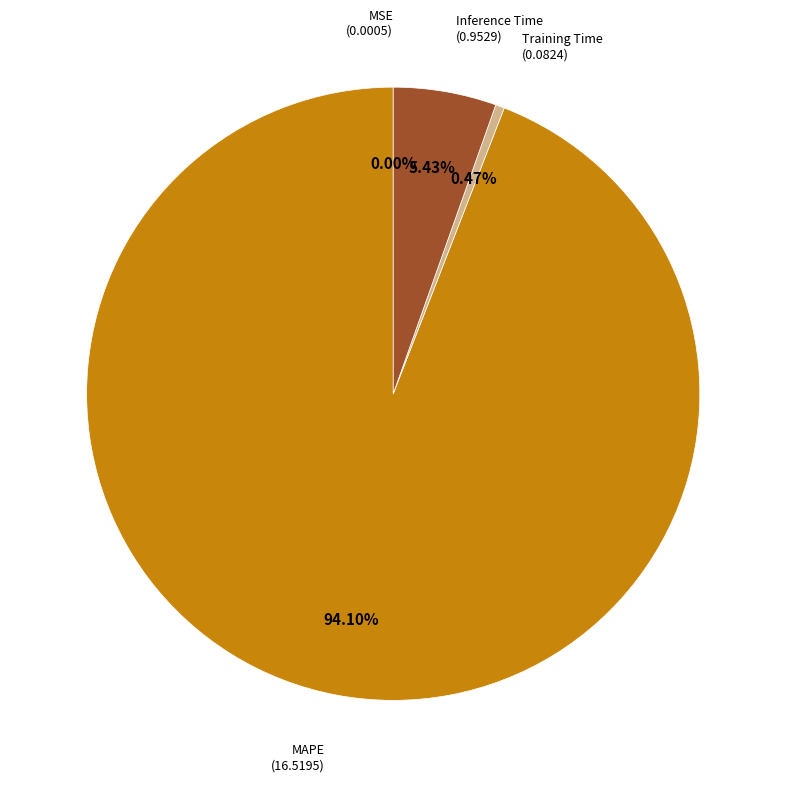

True or false: MAPE accounts for 99% of the total.

False